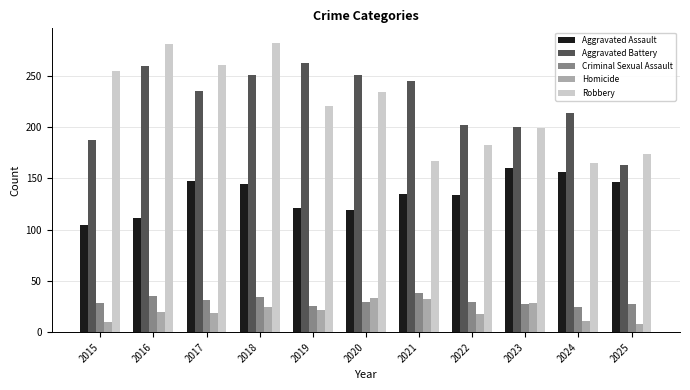

What is the smallest value displayed?

8